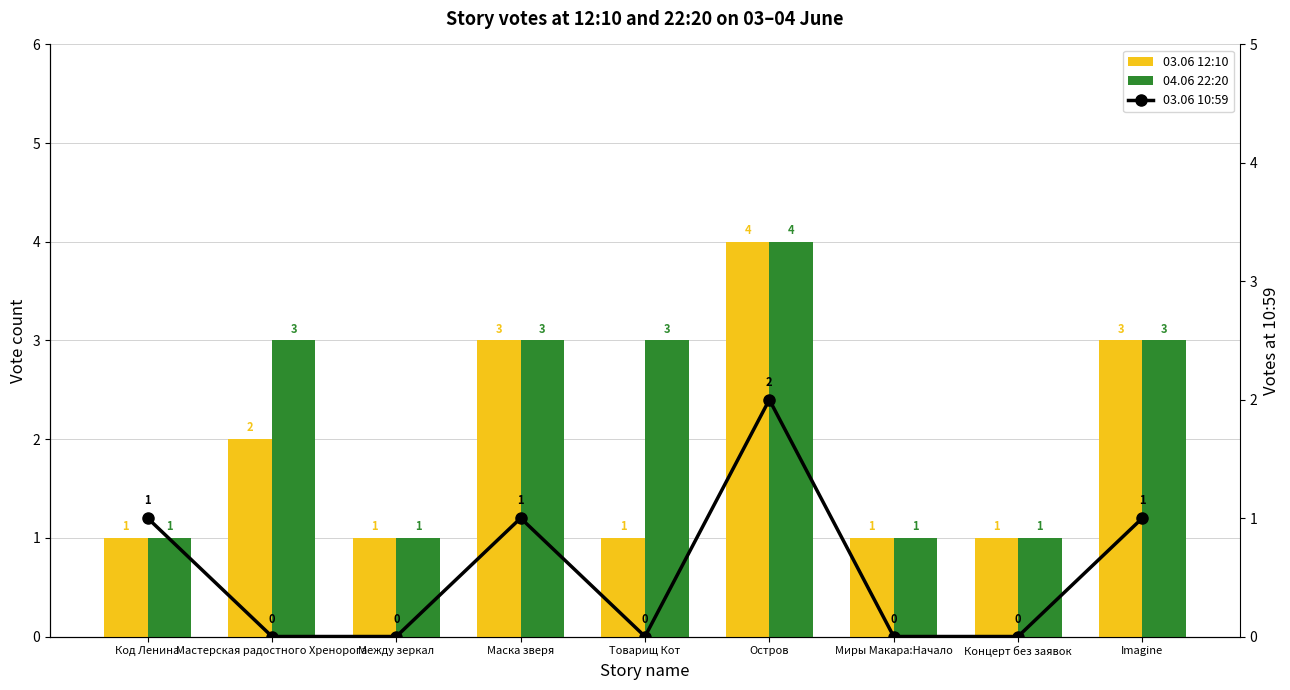

How many series are shown in this chart?

3